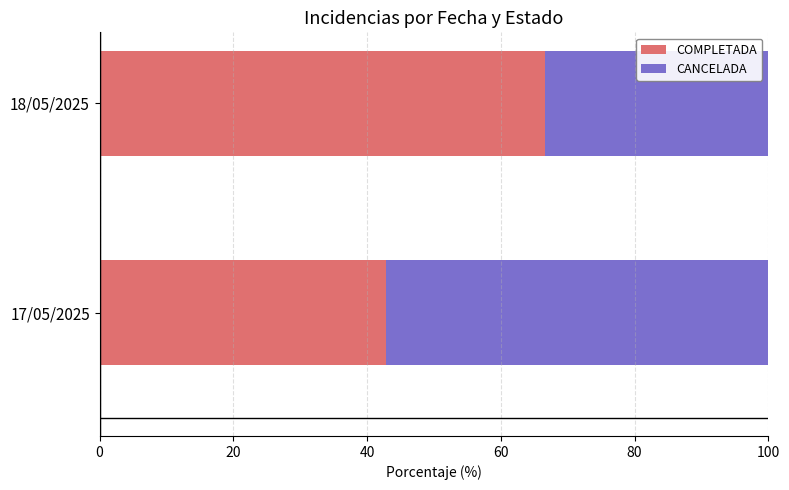

At which label is COMPLETADA closest to 54?

17/05/2025